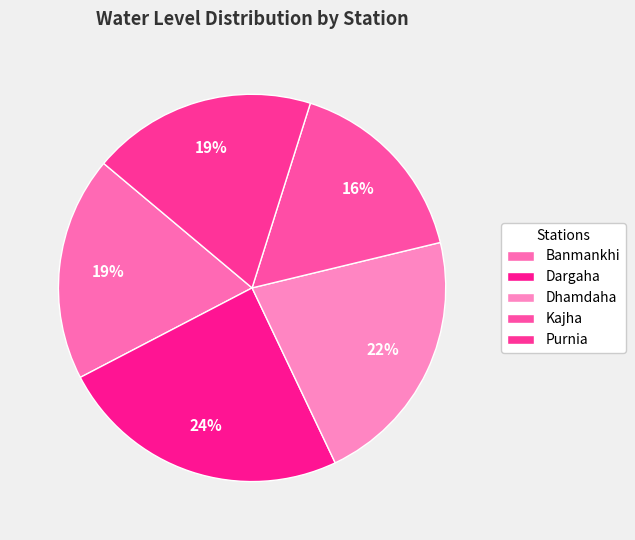

True or false: Dhamdaha accounts for 12% of the total.

False